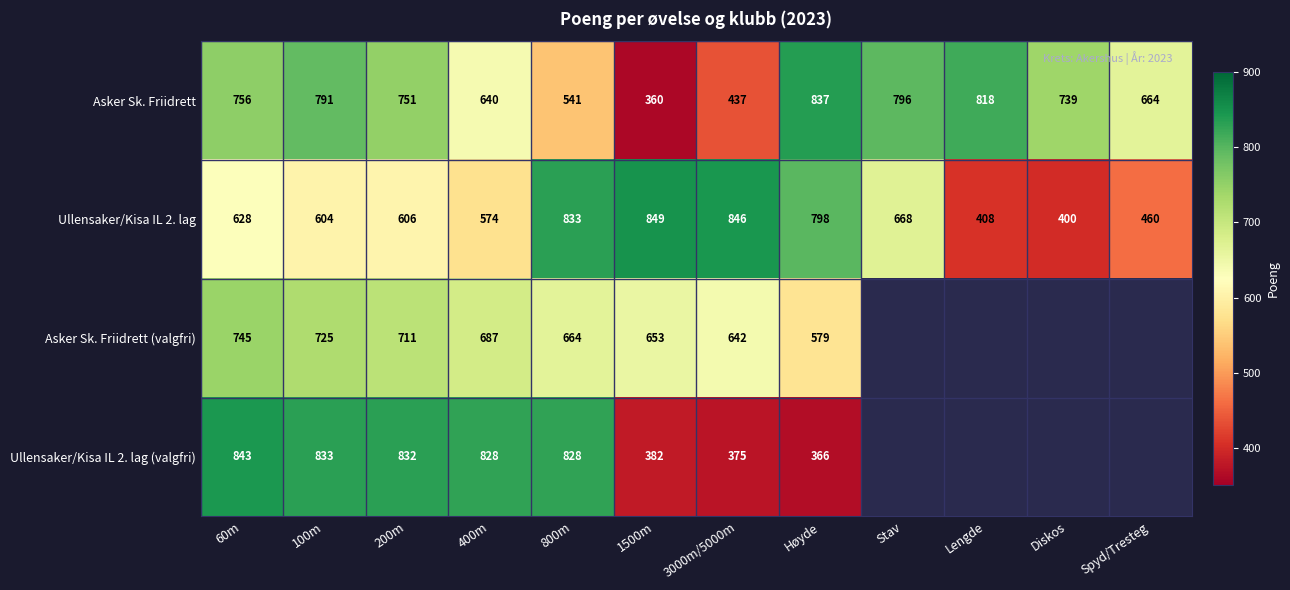

Where does the Asker Sk. Friidrett series first go above 751?

60m